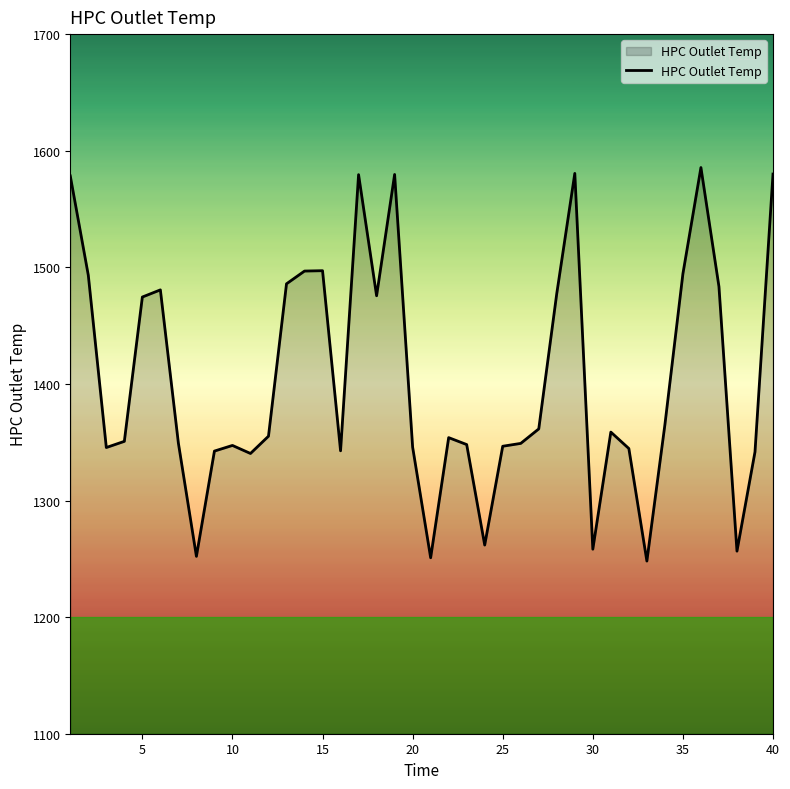

Does the chart have visible grid lines?

No